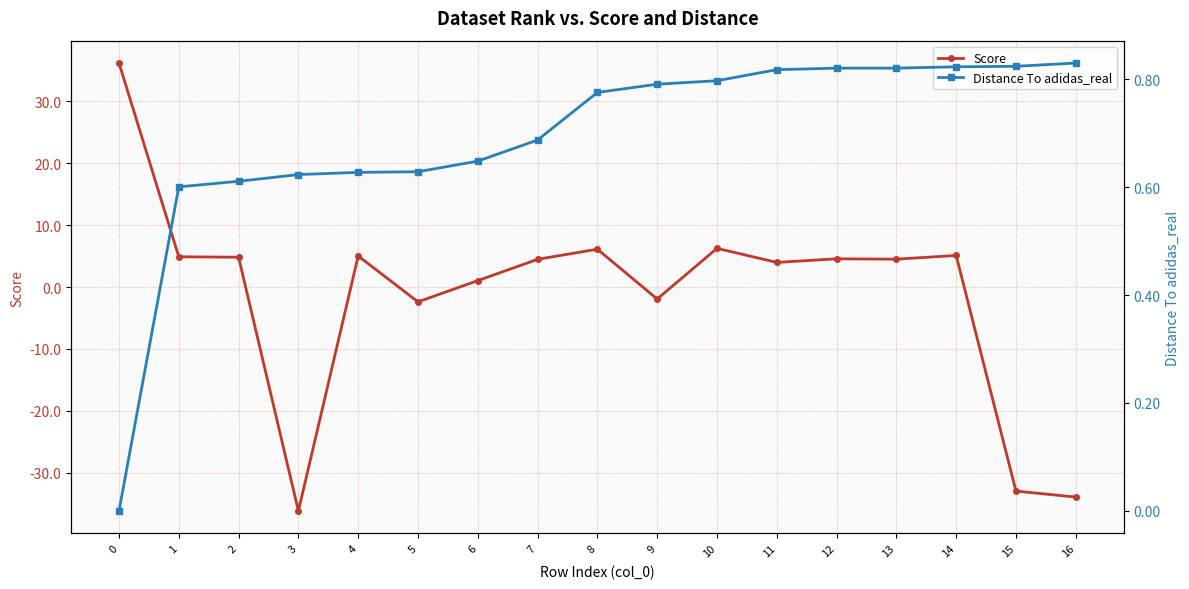

Rank the series by their maximum value, from lowest to highest.

Distance To adidas_real, Score